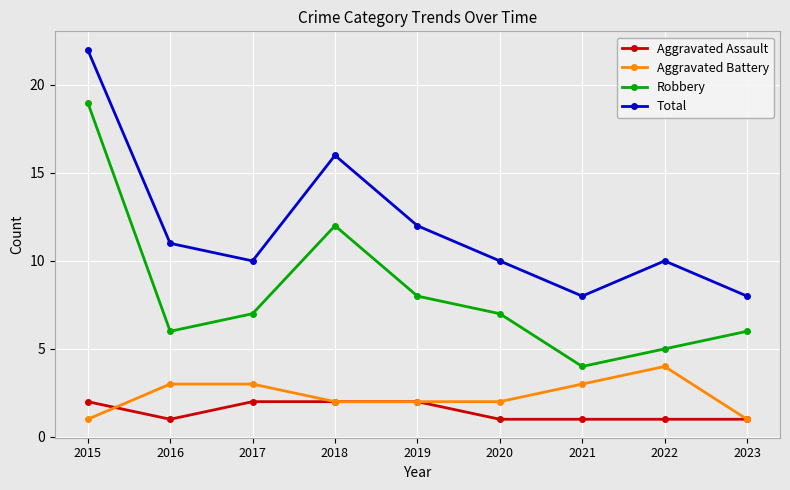

What is the maximum value shown in the chart?

22